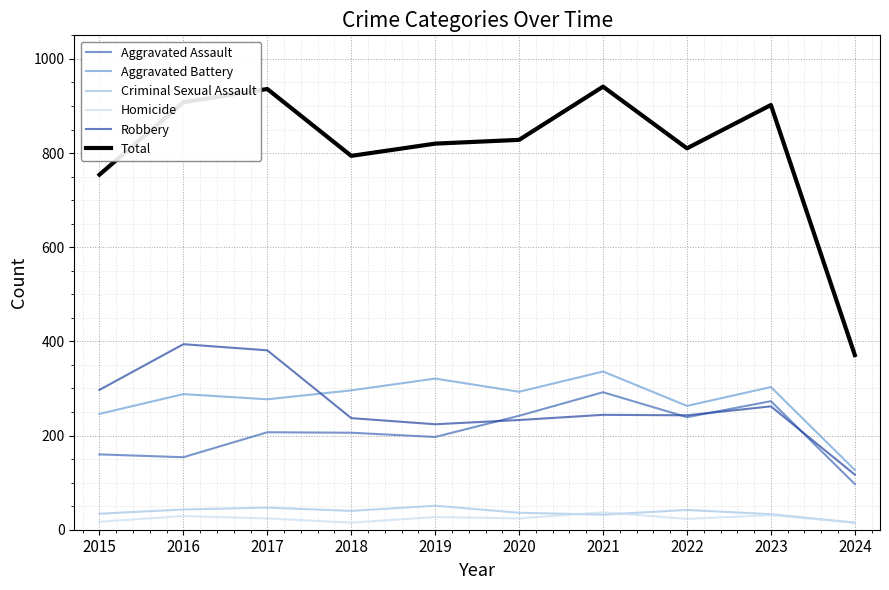

Which series changed the most between 2018 and 2023?

Total